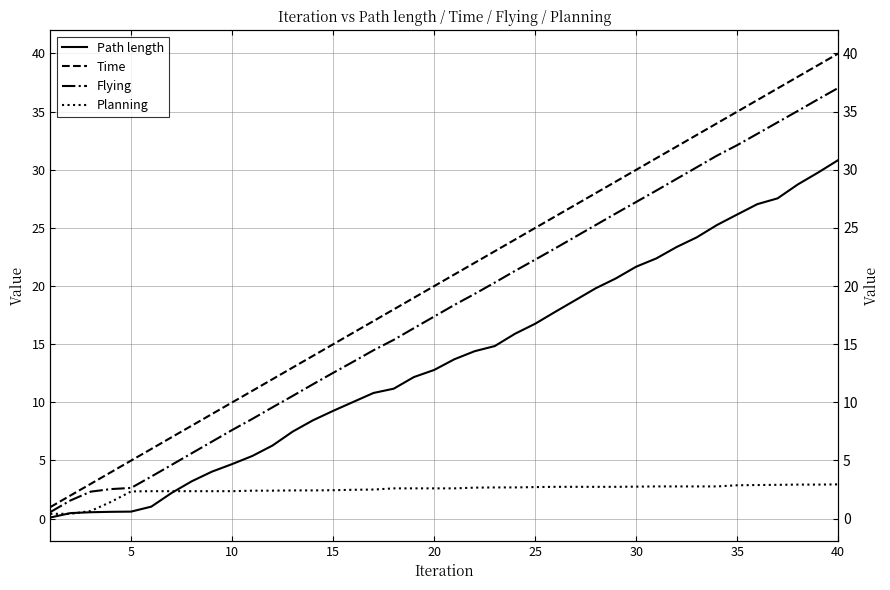

Between 30 and 35, which is larger?

35